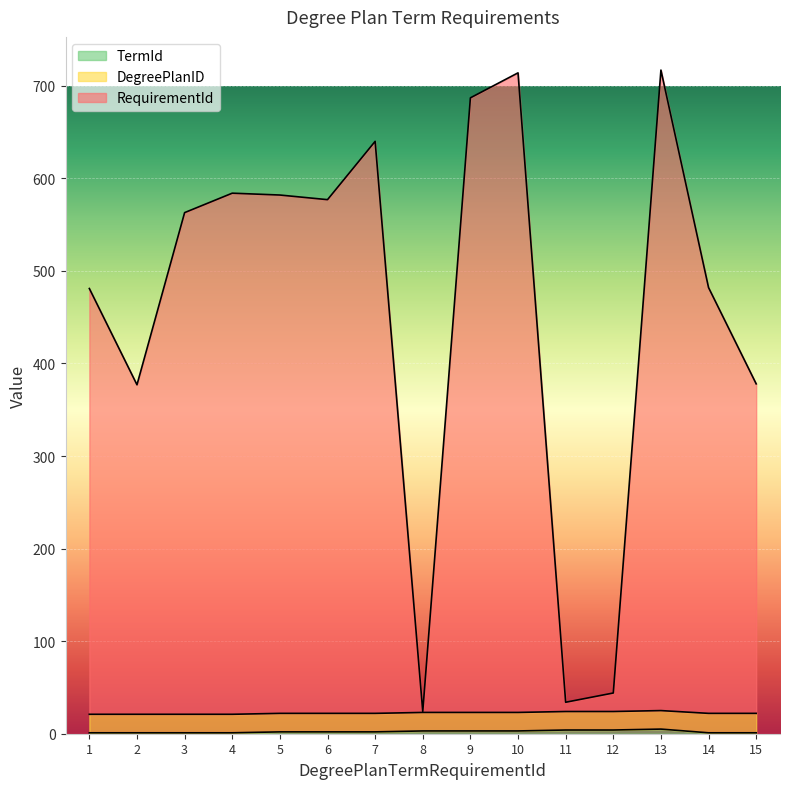

The value of TermId at 3 is 1. True or false?

False